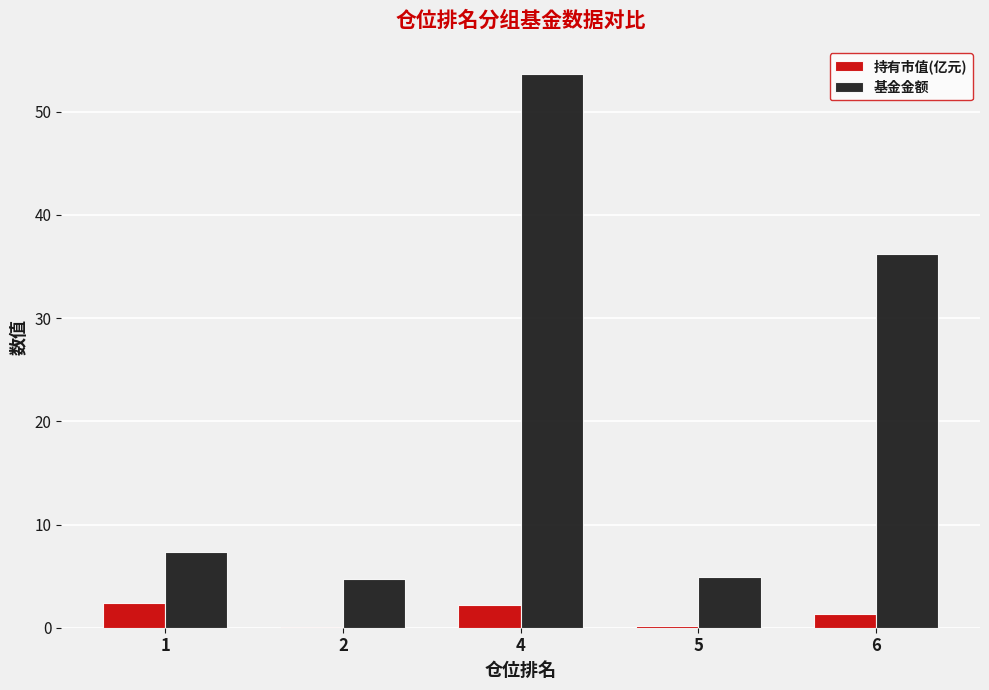

How many series are shown in this chart?

2